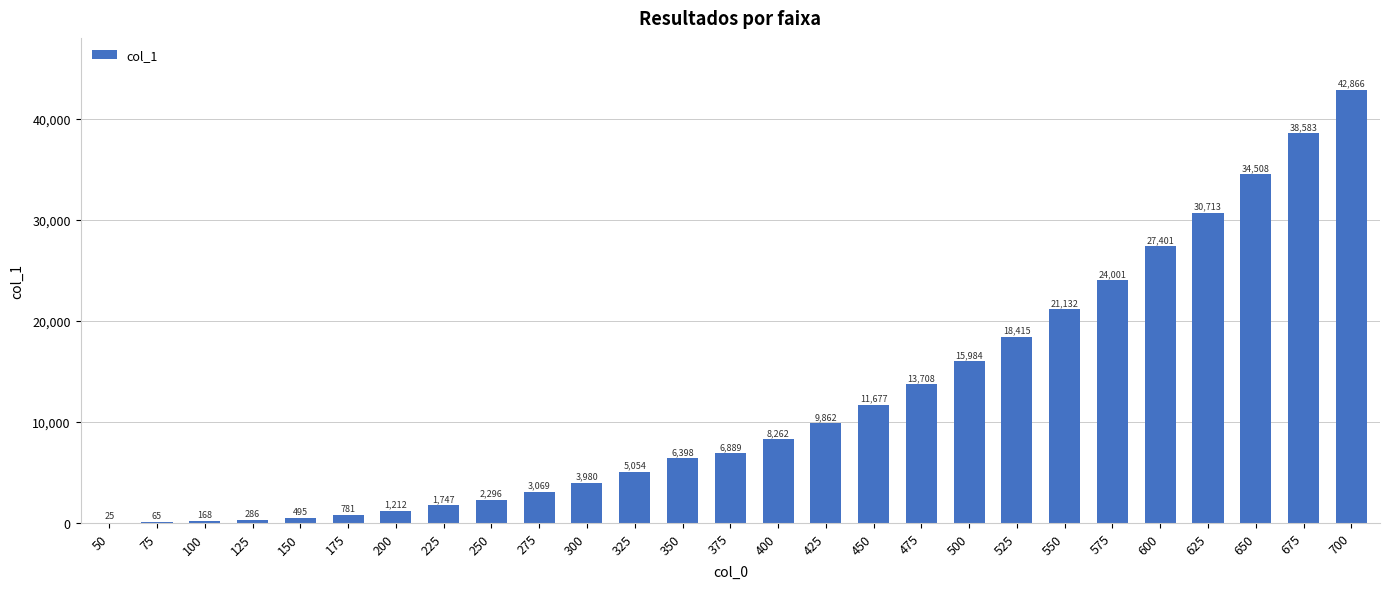

Which category has the highest value across all series?

700